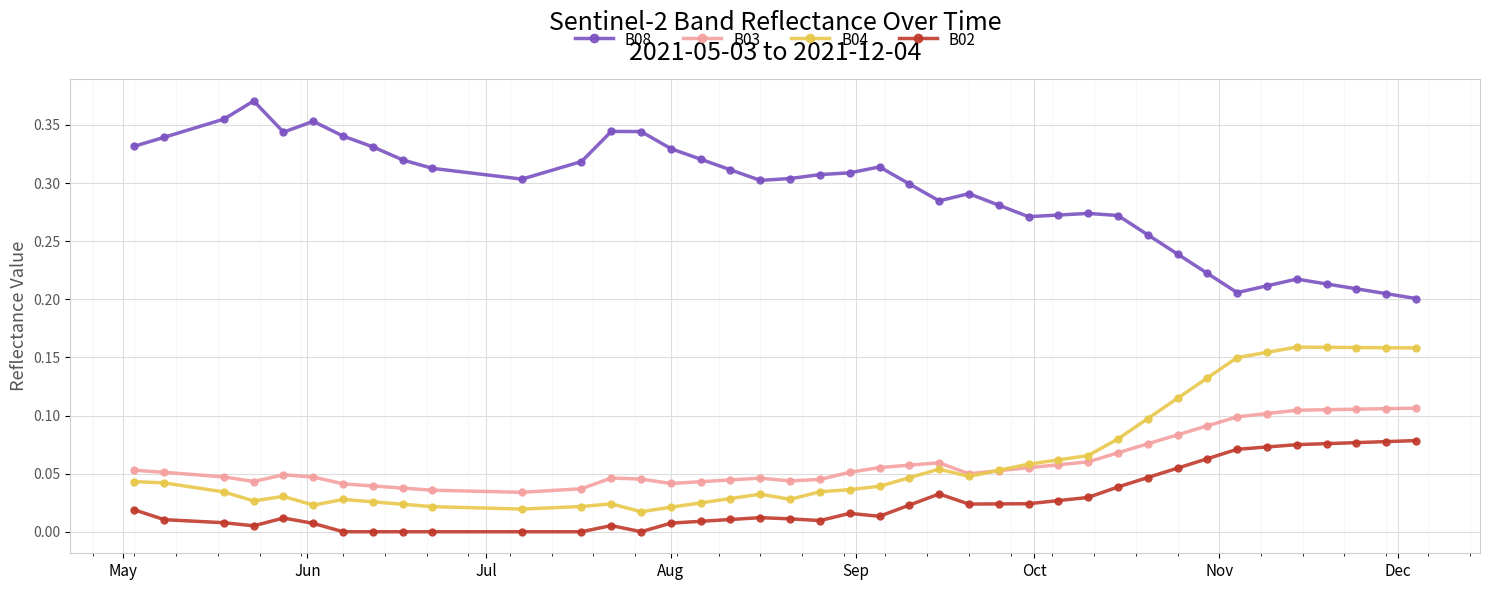

True or false: B02 and B03 cross at least once.

False